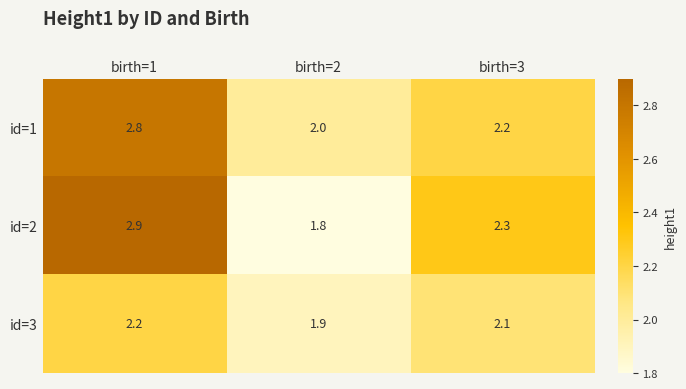

How many distinct data groups are displayed?

3